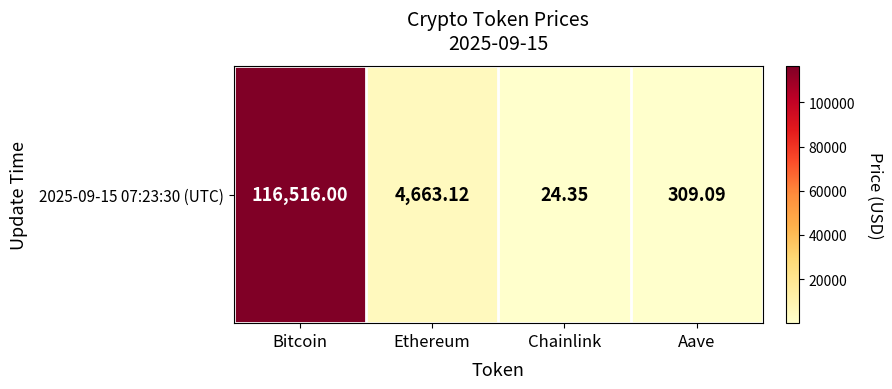

At which label is the value closest to 58270?

Ethereum